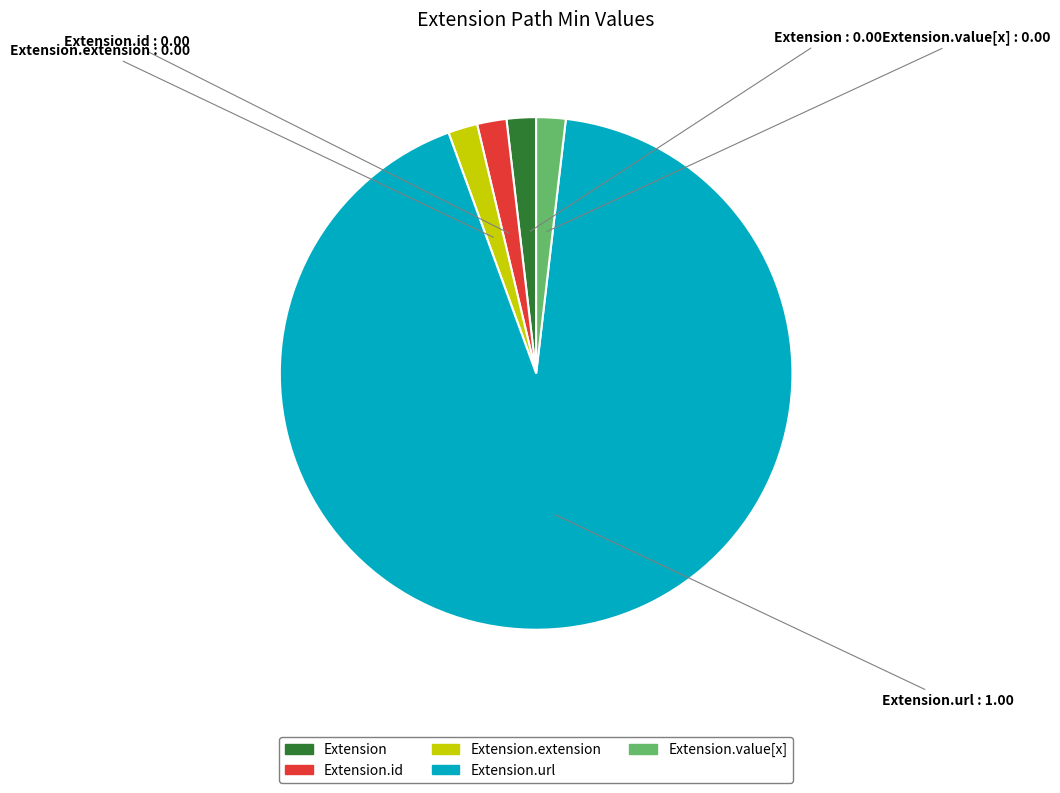

Is there a majority slice in this chart?

Yes